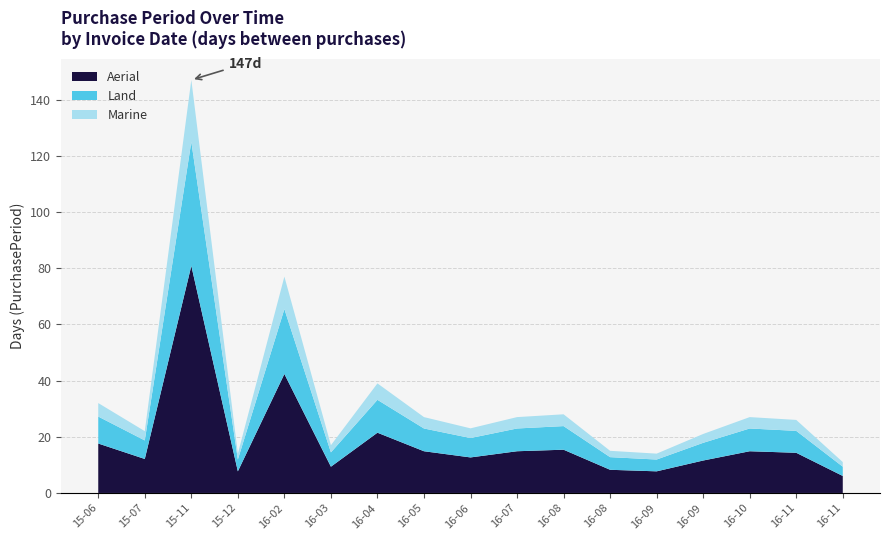

Reading left to right, list all the values displayed in this chart.

32	22	147	14	77	17	39	27	23	27	28	15	14	21	27	26	11